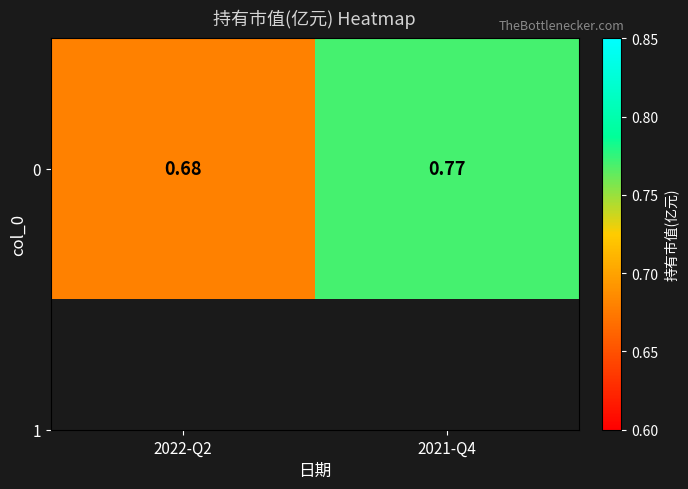

Between 2021-Q4 and 2022-Q2, which is larger?

2021-Q4